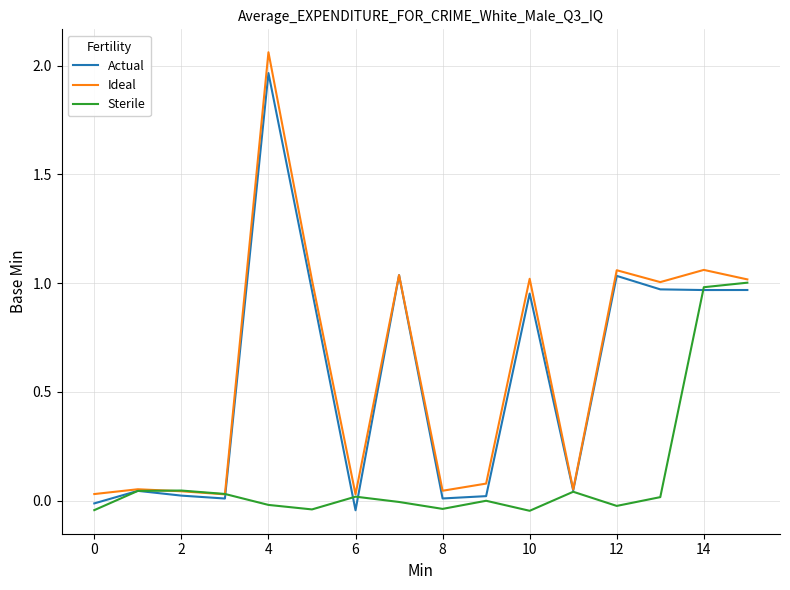

Which series has the largest range (max minus min)?

Ideal